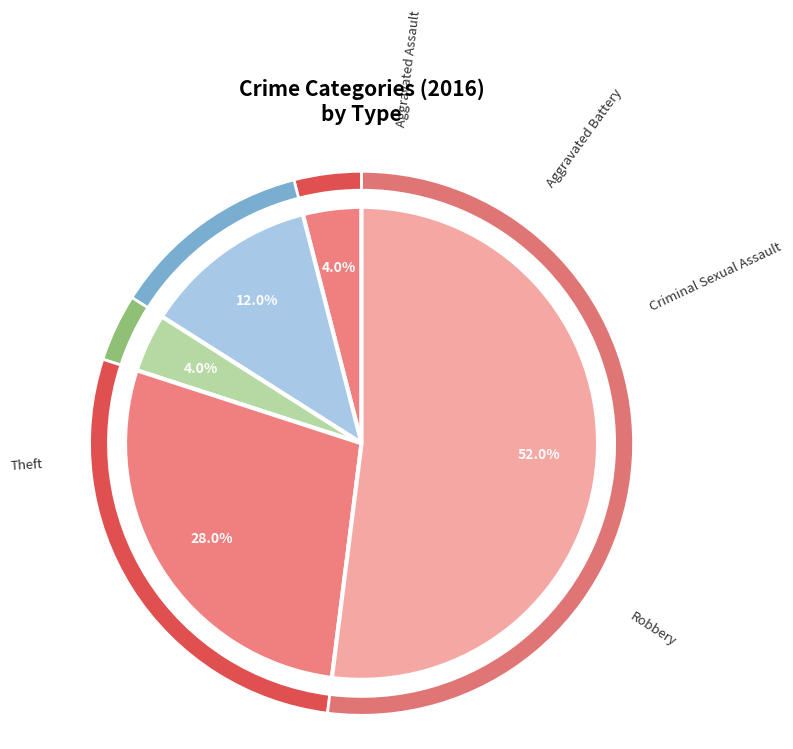

Which category has the smallest portion of the pie?

Aggravated Assault